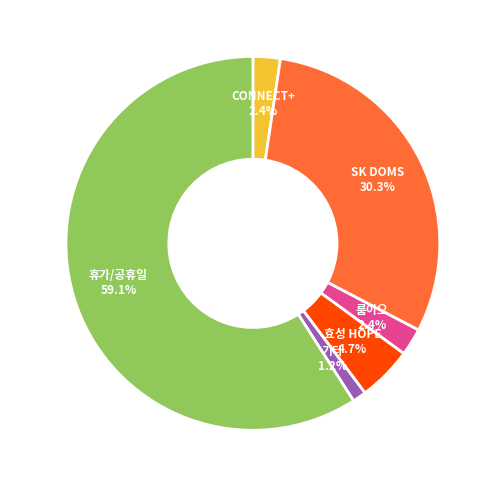

What is the largest slice in the pie chart?

휴가/공휴일